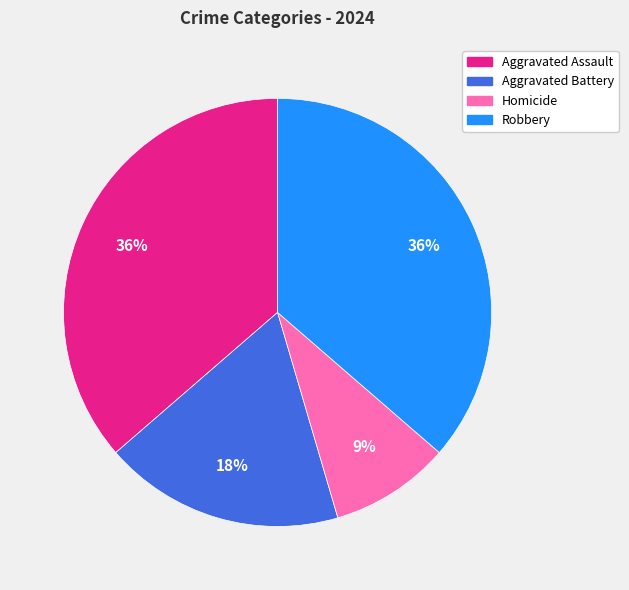

Is there any slice that represents more than half of the pie?

No